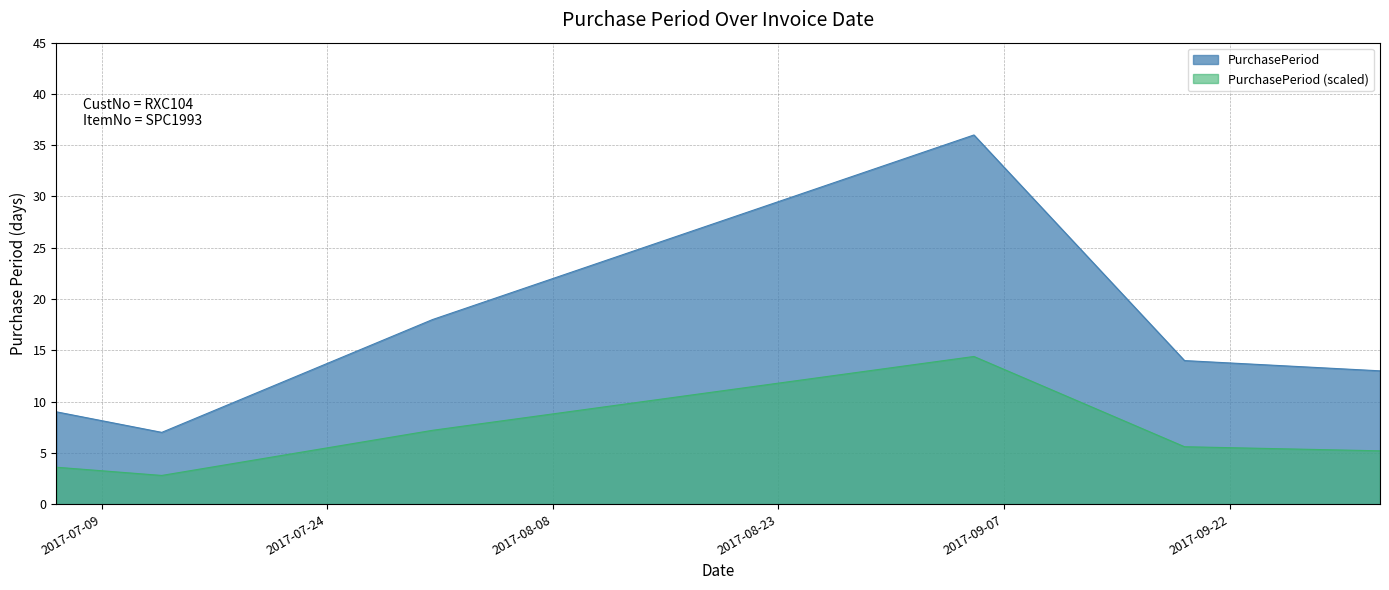

How many data points does each series have?

6